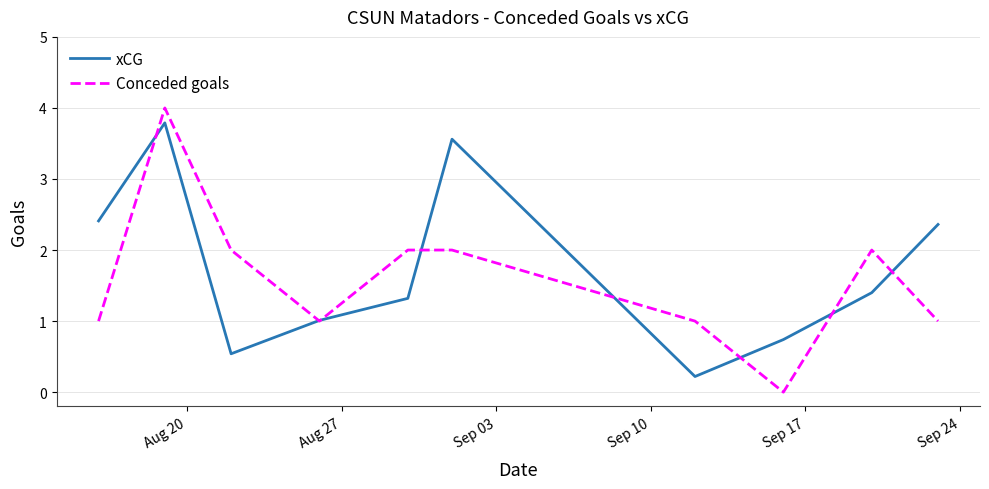

What is the maximum value shown in the chart?

4.0